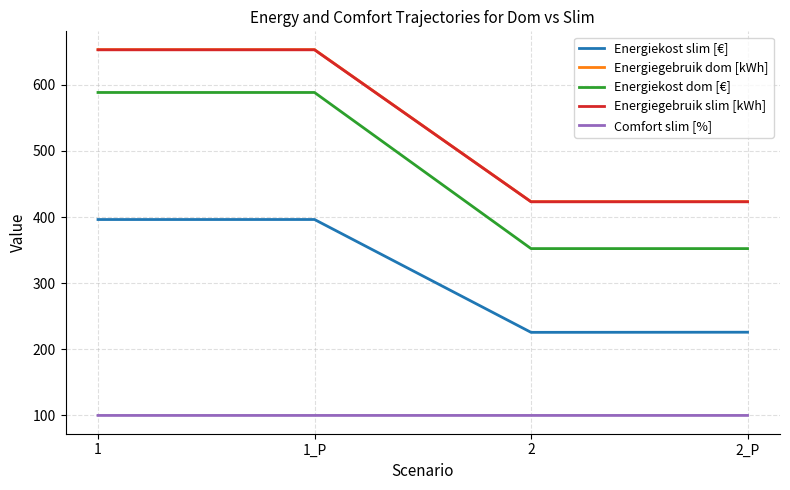

What is the sum of the Energiekost dom [€] values at 1_P and 2?

940.7